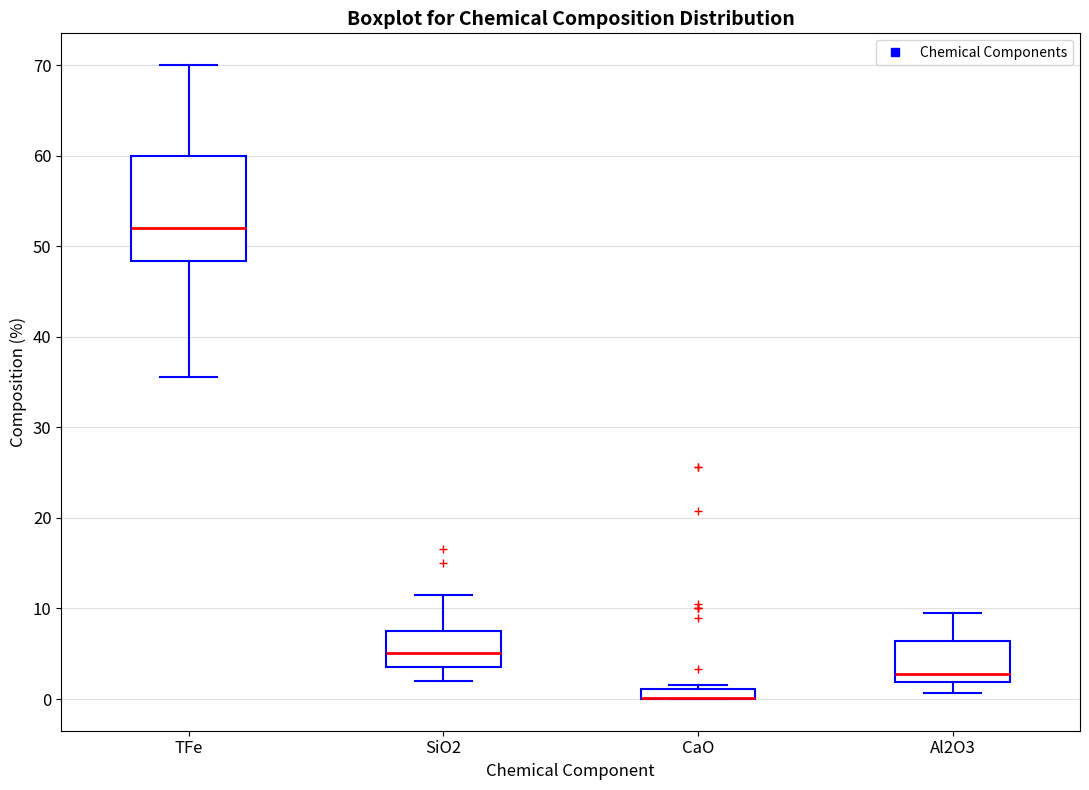

Which box is the tallest, from its lower edge to its upper edge?

TFe